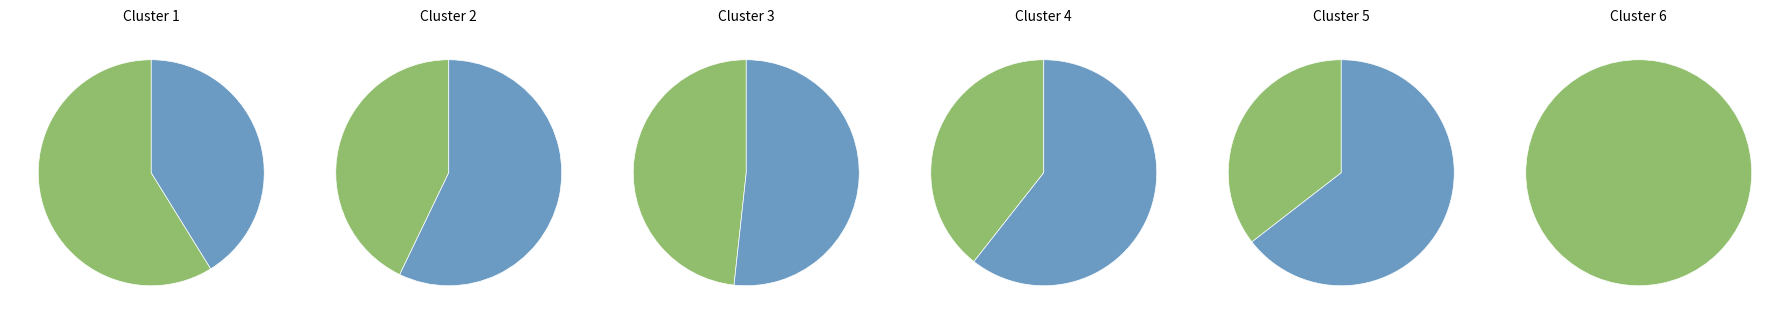

To the nearest percent, what is the difference between the largest and smallest slice percentages?

5%